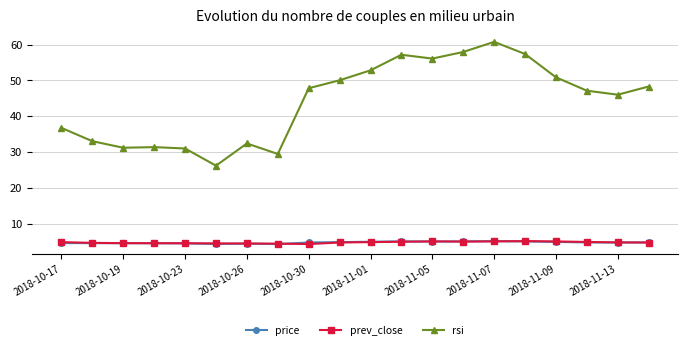

What is the average value of the rsi series?

44.2